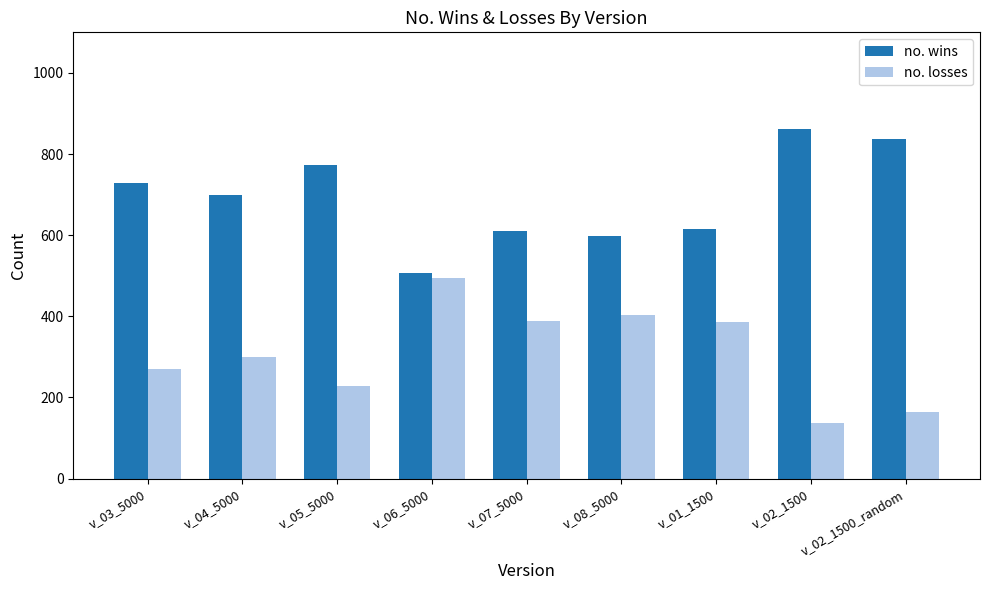

What position from the right is v_07_5000?

5